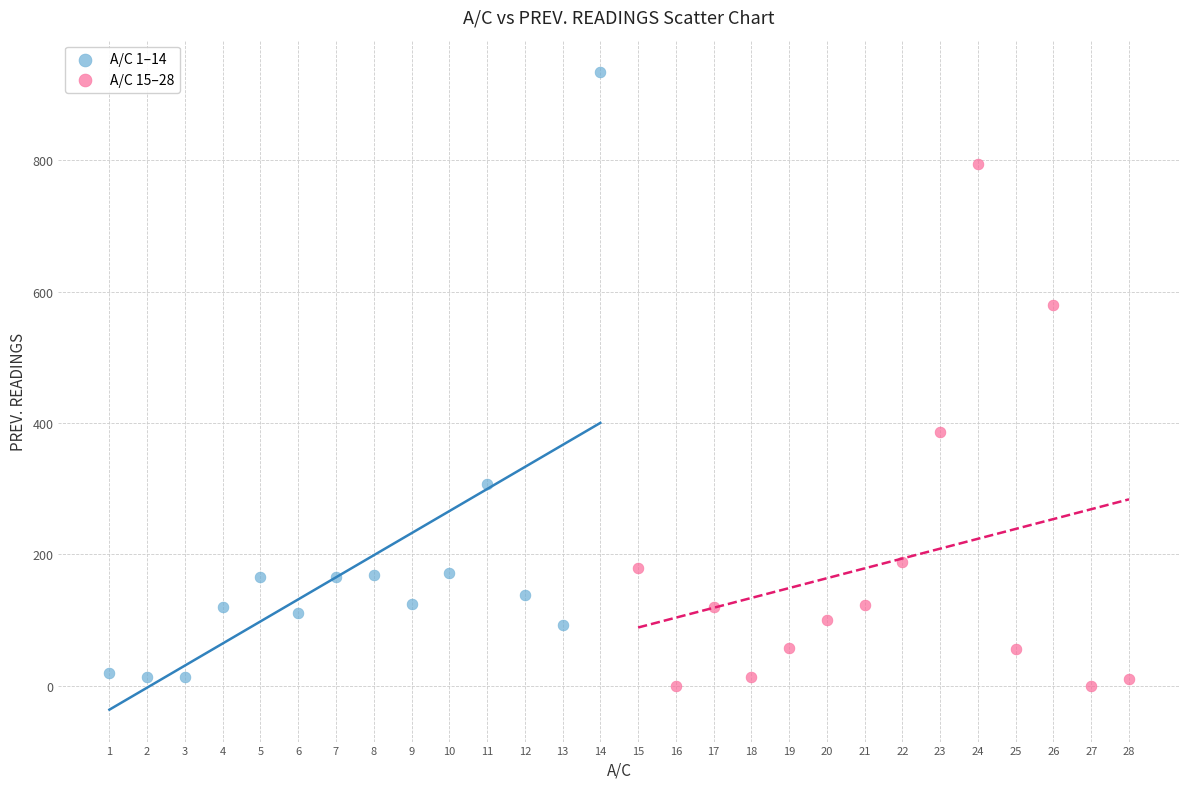

Which series contains the highest Y value?

A/C 1–14